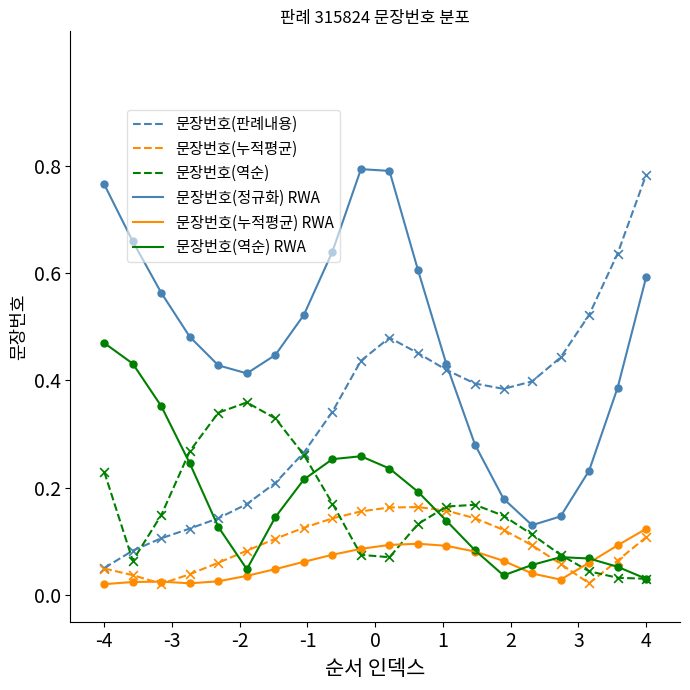

At how many categories does at least one series exceed 0?

20